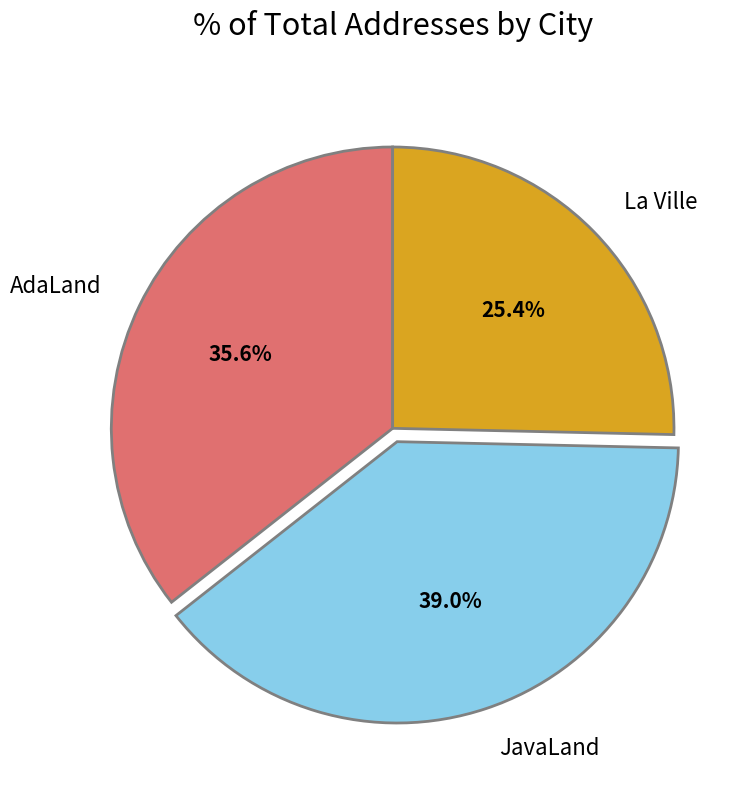

Is it true that JavaLand is 53% of the pie?

False